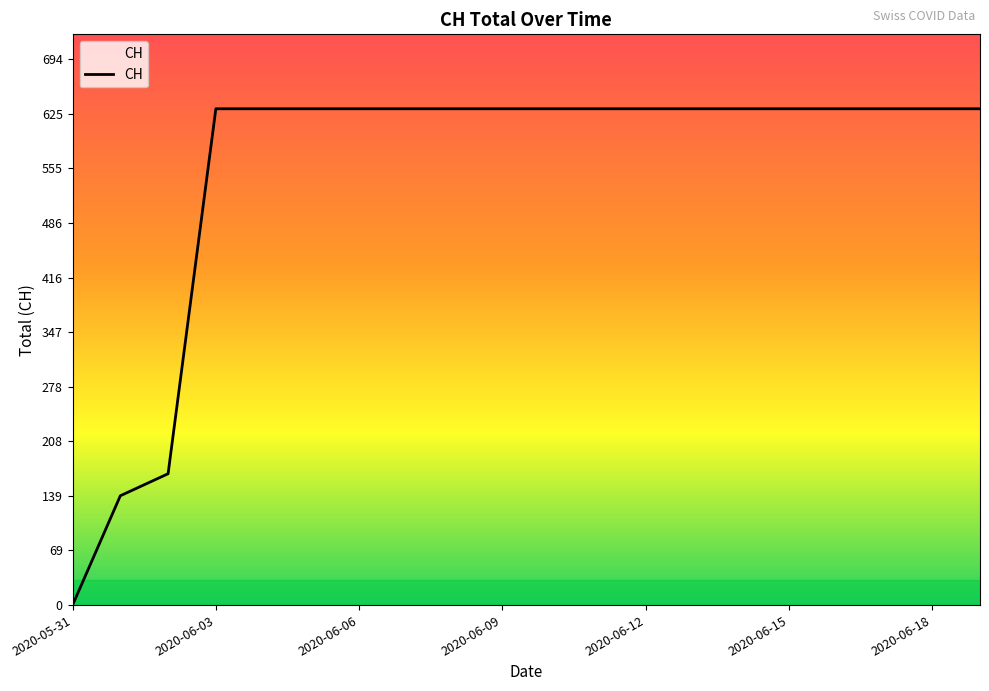

What is the maximum value shown in the chart?

631